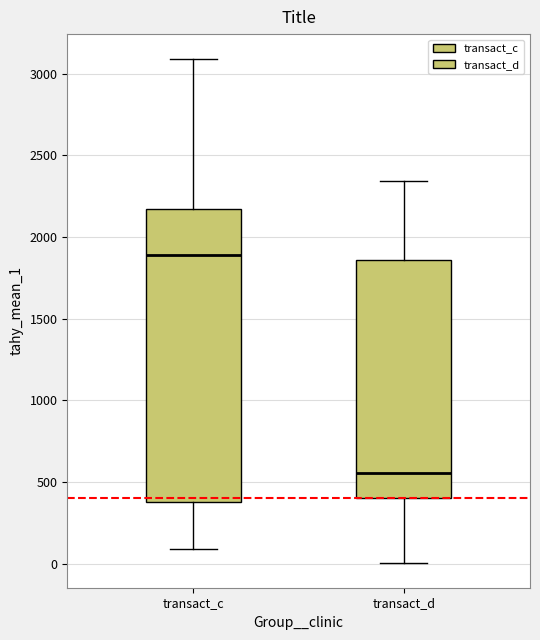

Where does the upper whisker of the box for transact_c end on the y-axis? The values are not printed on the chart, so give them approximately, as read against the axis.

3100